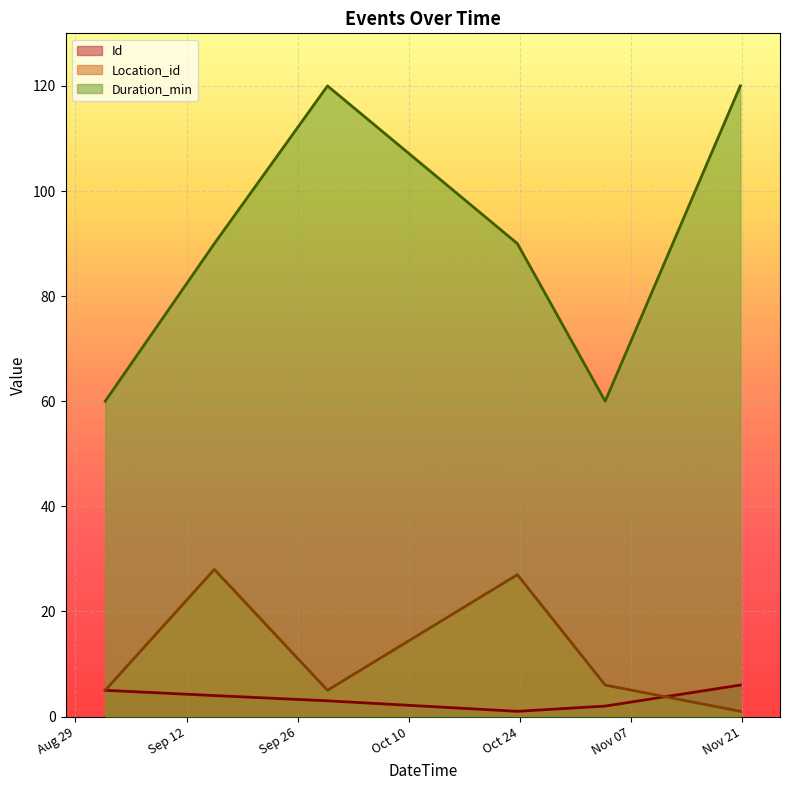

True or false: Duration_min and Location_id intersect in this chart.

False